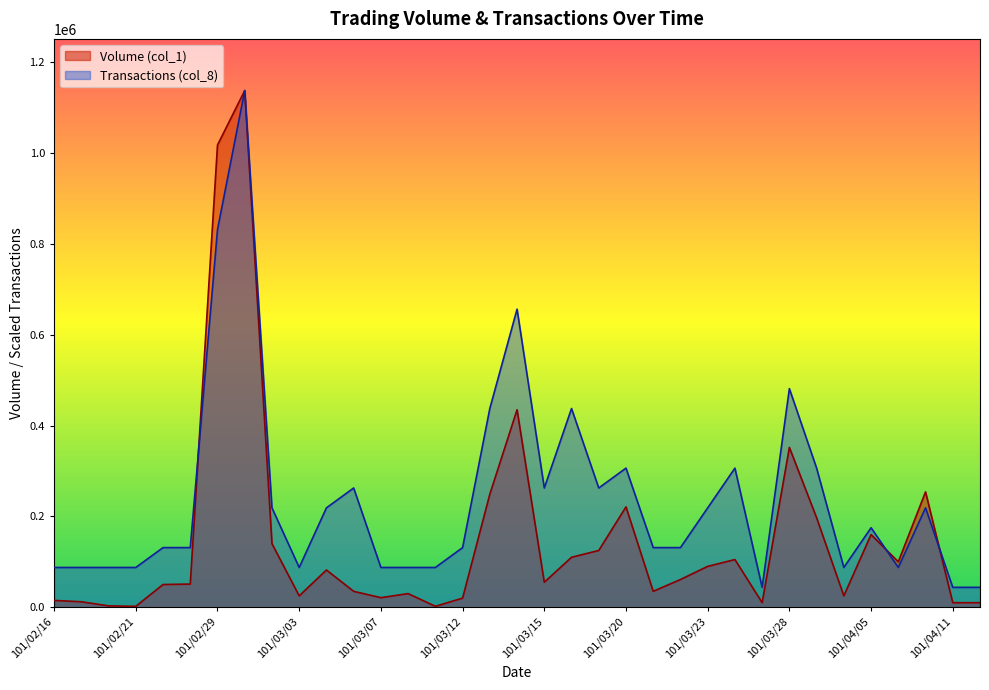

What is the maximum value for Transactions (col_8)?

1138000.0